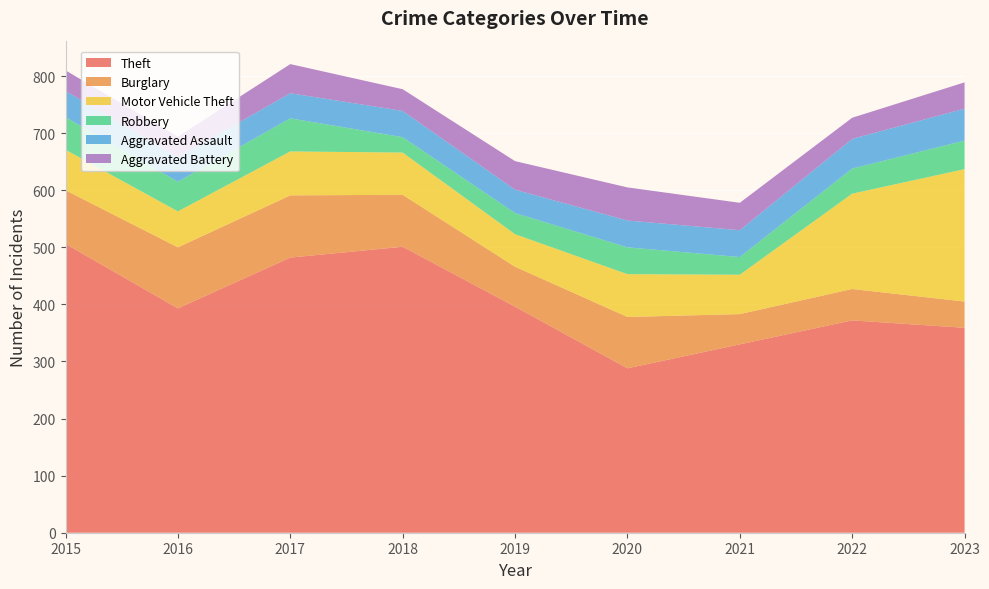

Reading right to left, list all the values displayed in this chart.

Theft: 2023=359	2022=372	2021=330	2020=288	2019=396	2018=501	2017=482	2016=393	2015=506
Burglary: 2023=46	2022=55	2021=53	2020=90	2019=70	2018=91	2017=109	2016=107	2015=94
Motor Vehicle Theft: 2023=232	2022=167	2021=69	2020=75	2019=57	2018=74	2017=77	2016=63	2015=71
Robbery: 2023=50	2022=44	2021=31	2020=47	2019=37	2018=27	2017=58	2016=52	2015=57
Aggravated Assault: 2023=56	2022=52	2021=47	2020=47	2019=41	2018=46	2017=44	2016=43	2015=46
Aggravated Battery: 2023=46	2022=37	2021=48	2020=58	2019=50	2018=38	2017=51	2016=36	2015=36